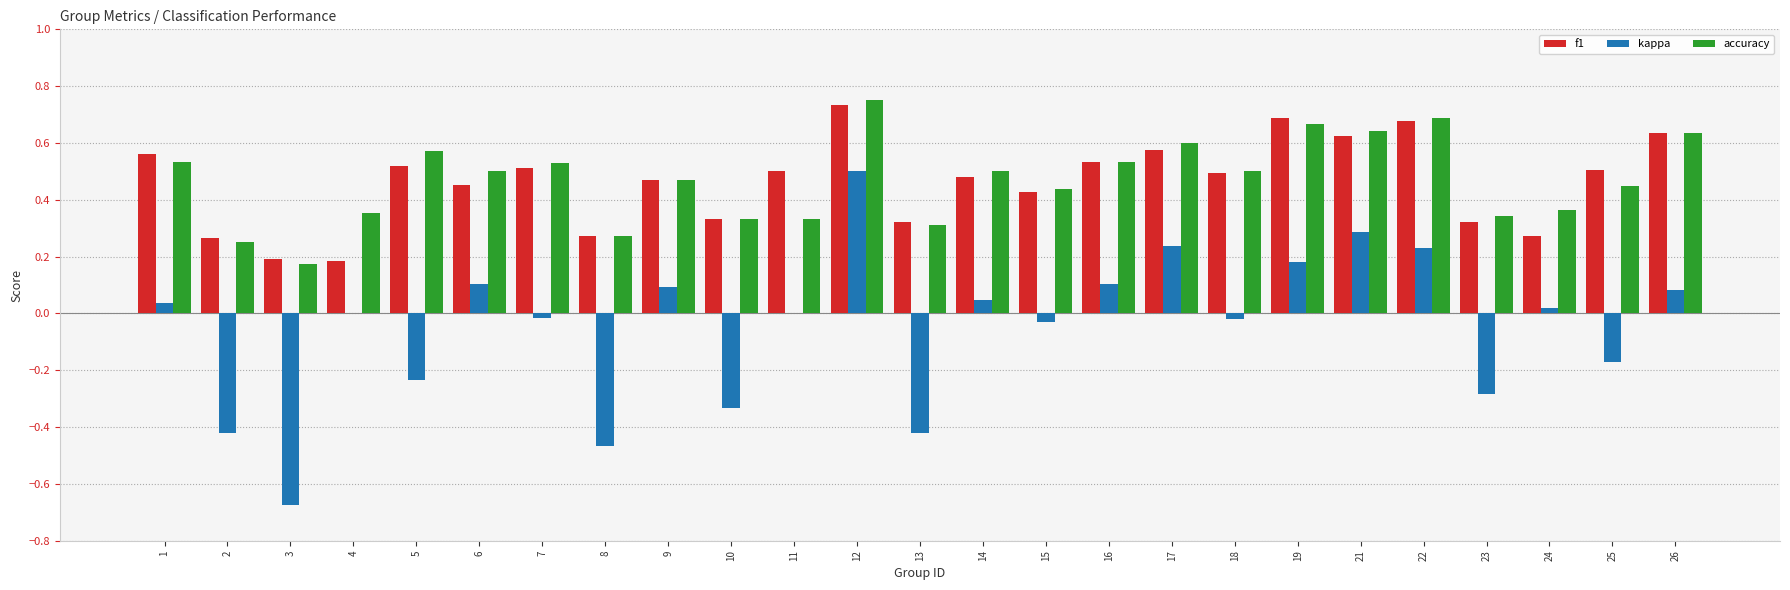

The value of accuracy at 6 is 0.5. True or false?

True